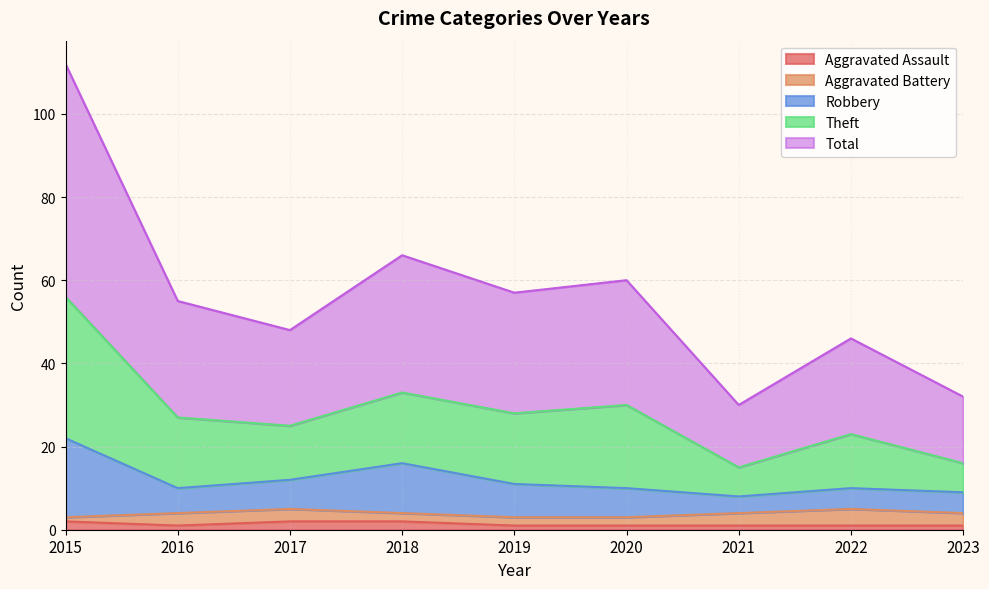

Between 2015 and 2018, which is larger?

2015